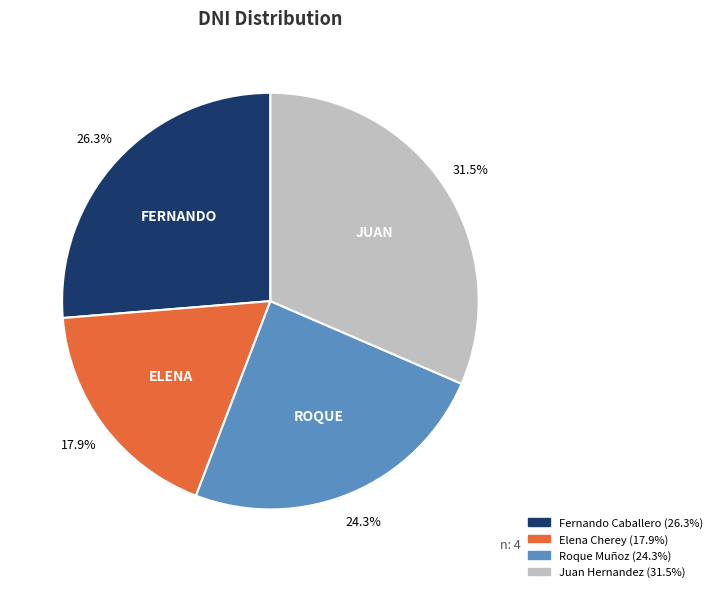

What portion of the pie excludes Fernando Caballero?

73.7%